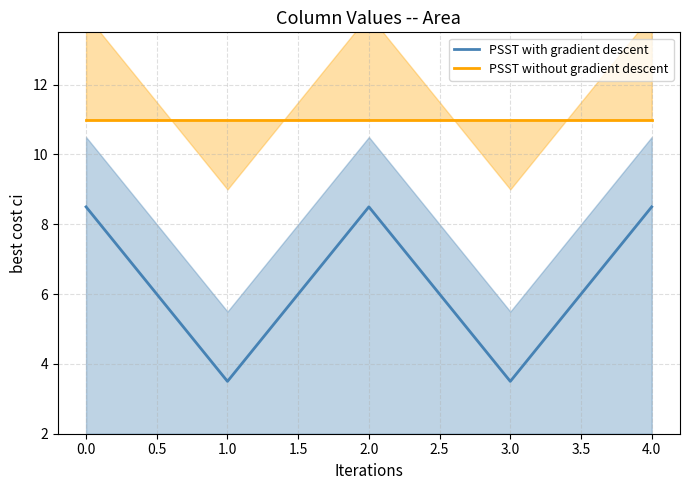

True or false: PSST with gradient descent has a value of 5.4 at 0.0.

False